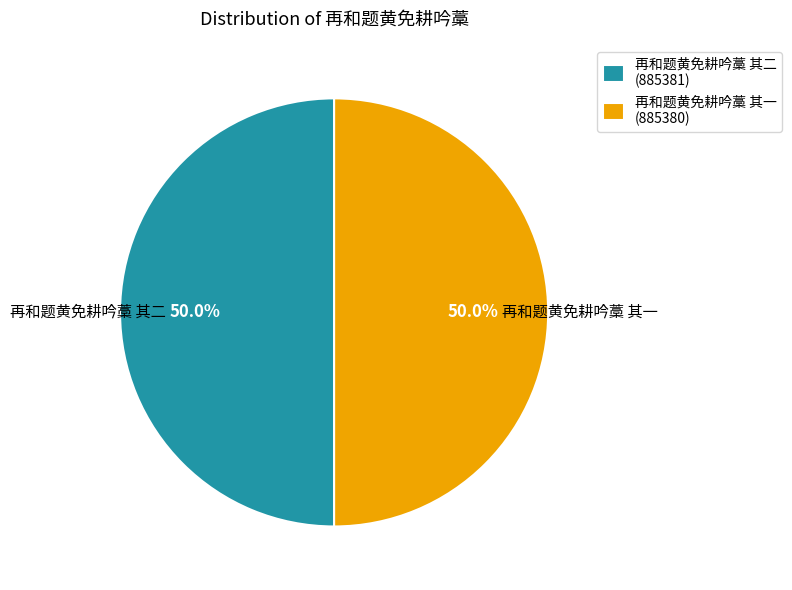

Approximately how many times larger is the value at 再和题黄免耕吟藁 其二 (885381) compared to 再和题黄免耕吟藁 其一 (885380)?

1.0